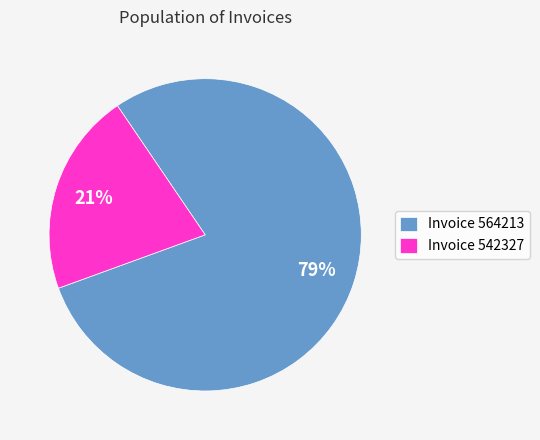

To the nearest percent, what portion does Invoice 564213 represent?

79%